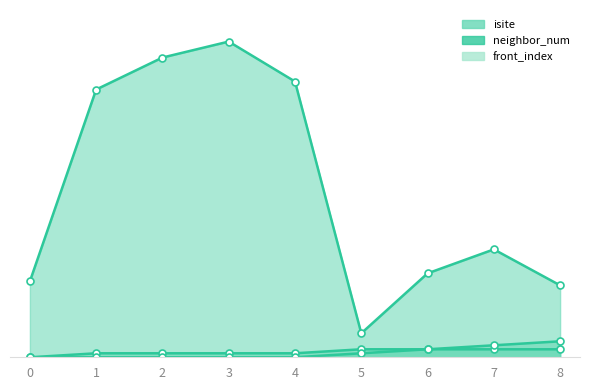

At which category is the sum across all series the highest?

3